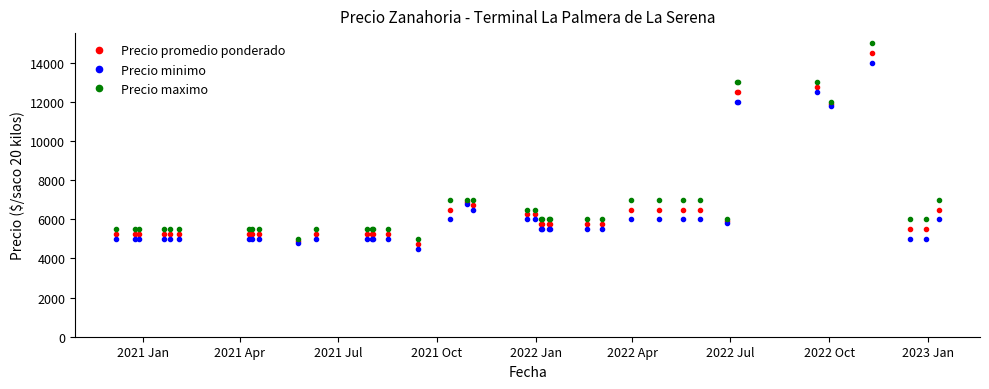

Which series has the largest range (max minus min)?

Precio maximo